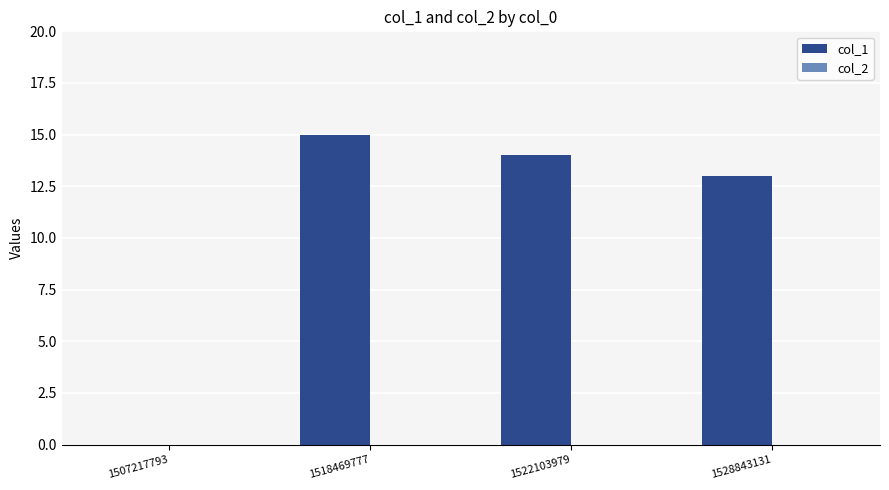

How many categories are shown in the chart?

4